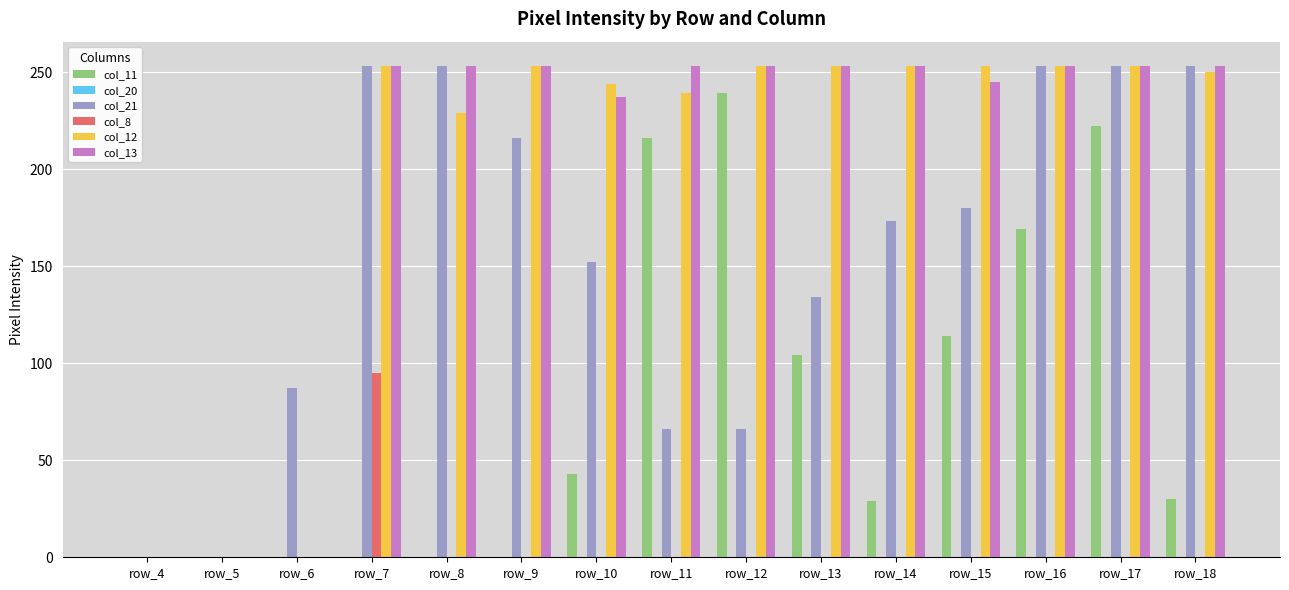

What is the average value of the col_11 series?

78